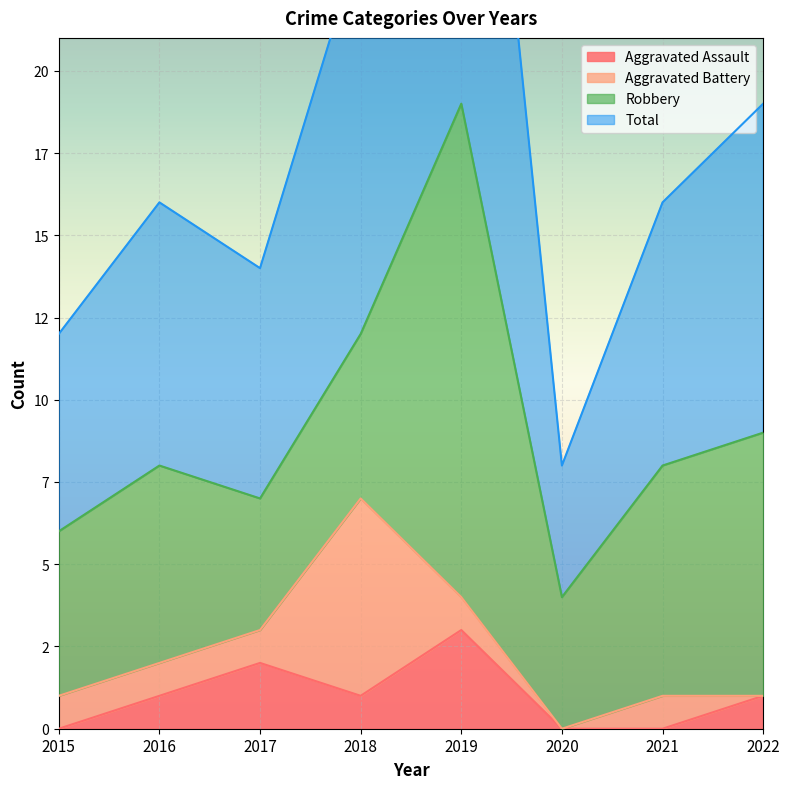

How many interior local valleys does the Aggravated Assault series have?

1